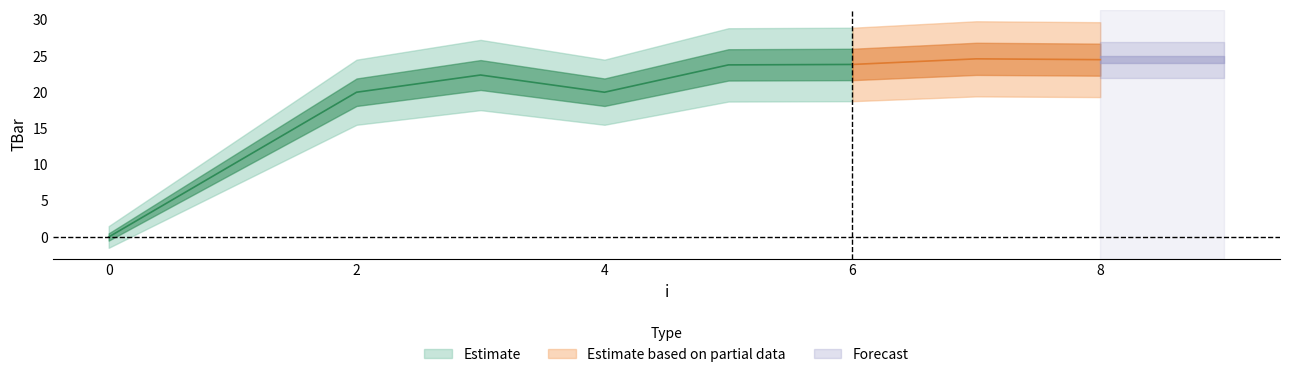

Which has a higher value, 6 or 2?

6